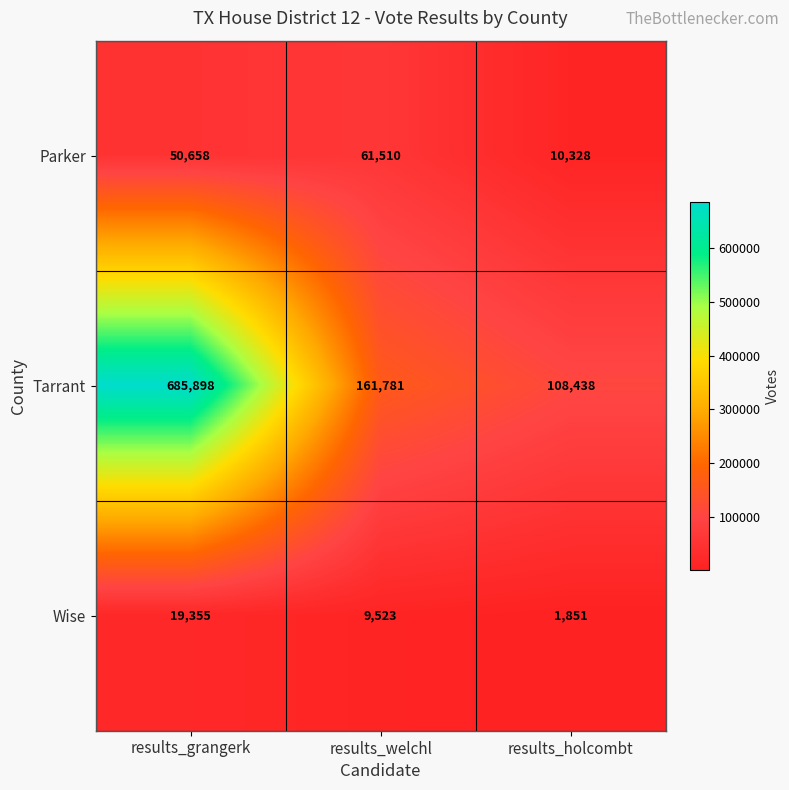

True or false: Wise has a value of 2921 at results_holcombt.

False